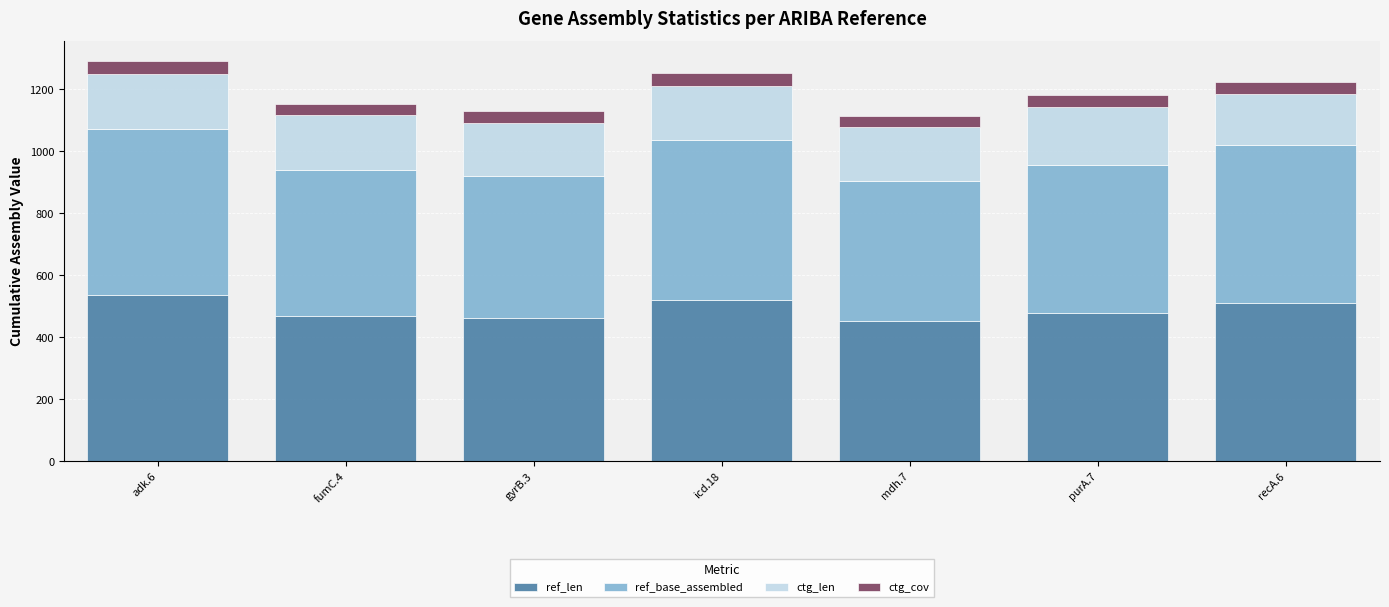

What is the highest value of the ref_len series?

536.0